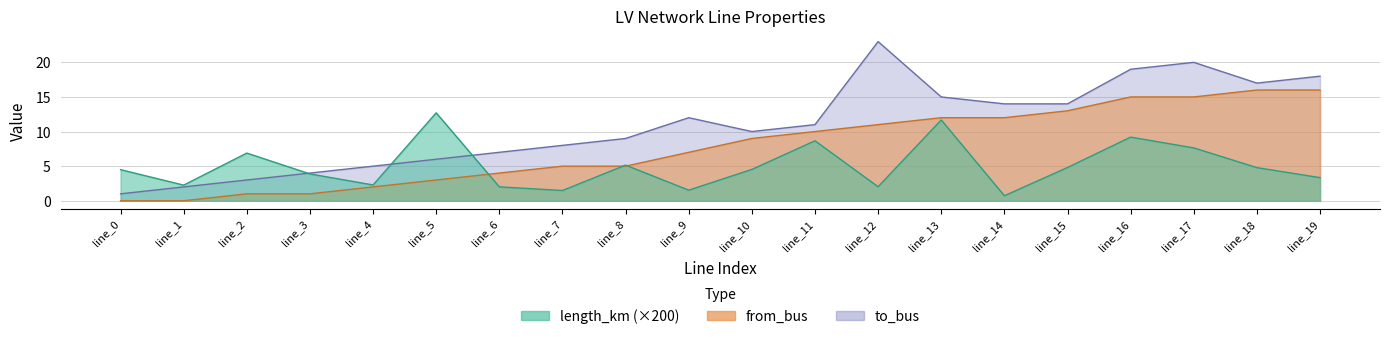

How many distinct data groups are displayed?

3